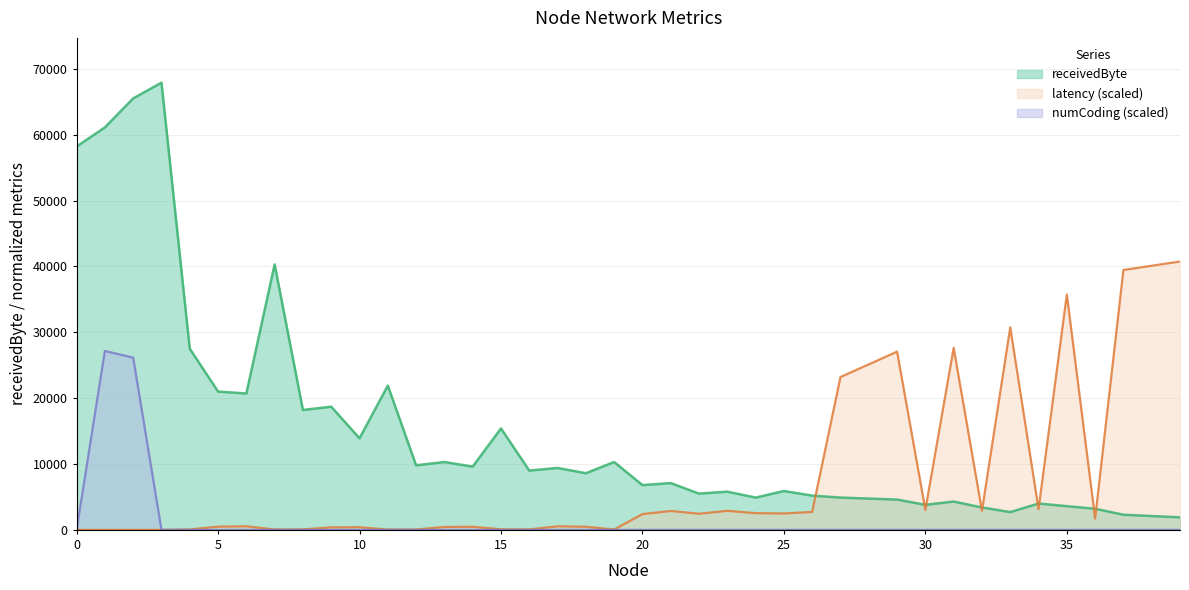

Is it true that latency equals 3693.9 at 24?

False